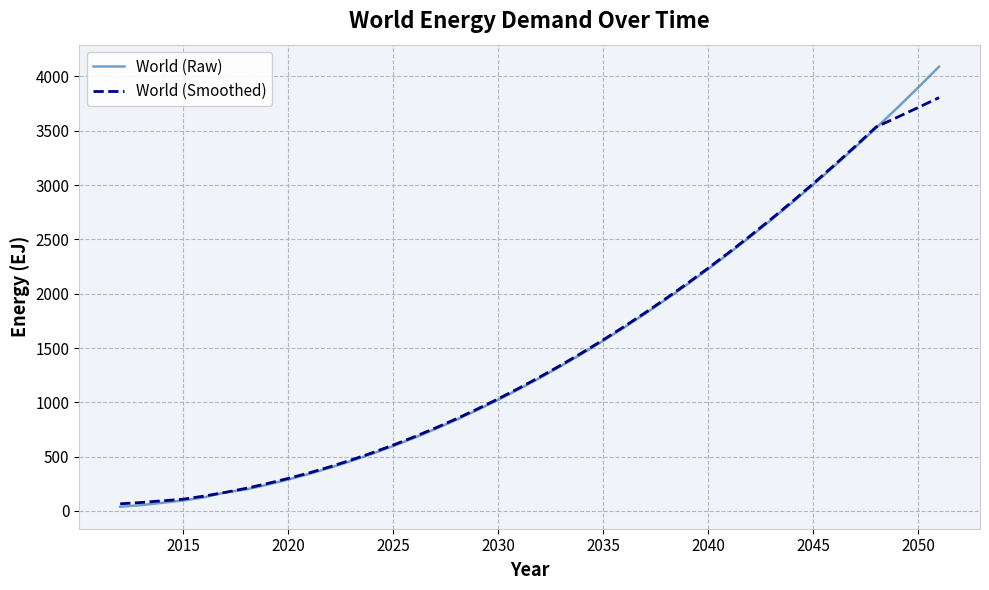

What is the difference between the maximum and minimum values in the World (Raw) series?

4050.6